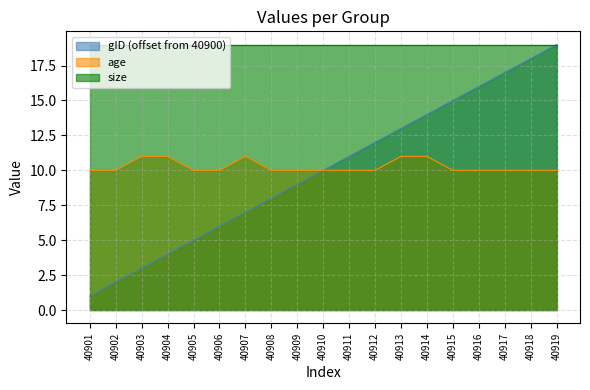

True or false: gID has more than 0 points higher than both neighbors.

False